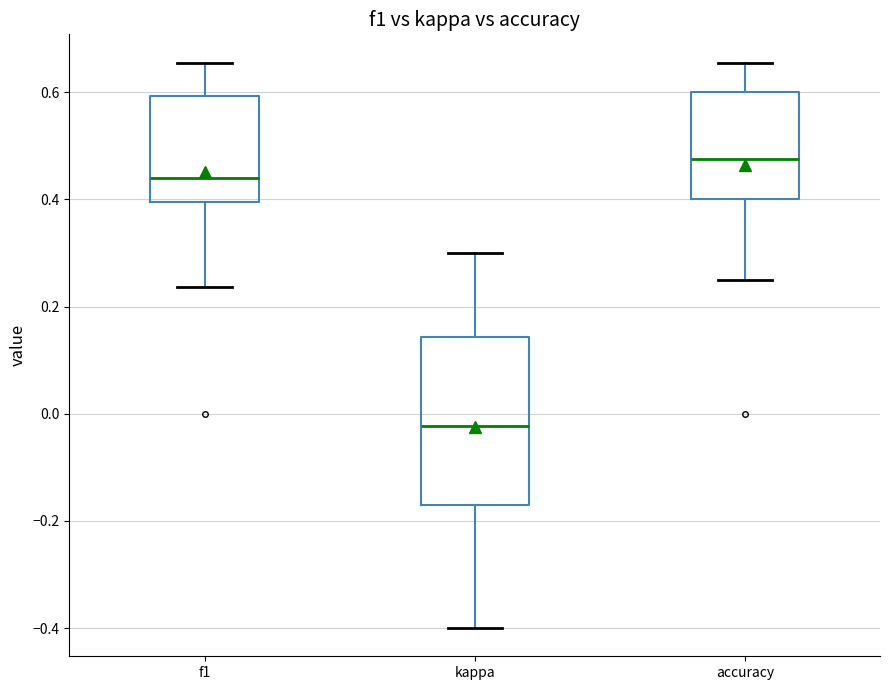

Which box has the lowest median line?

kappa